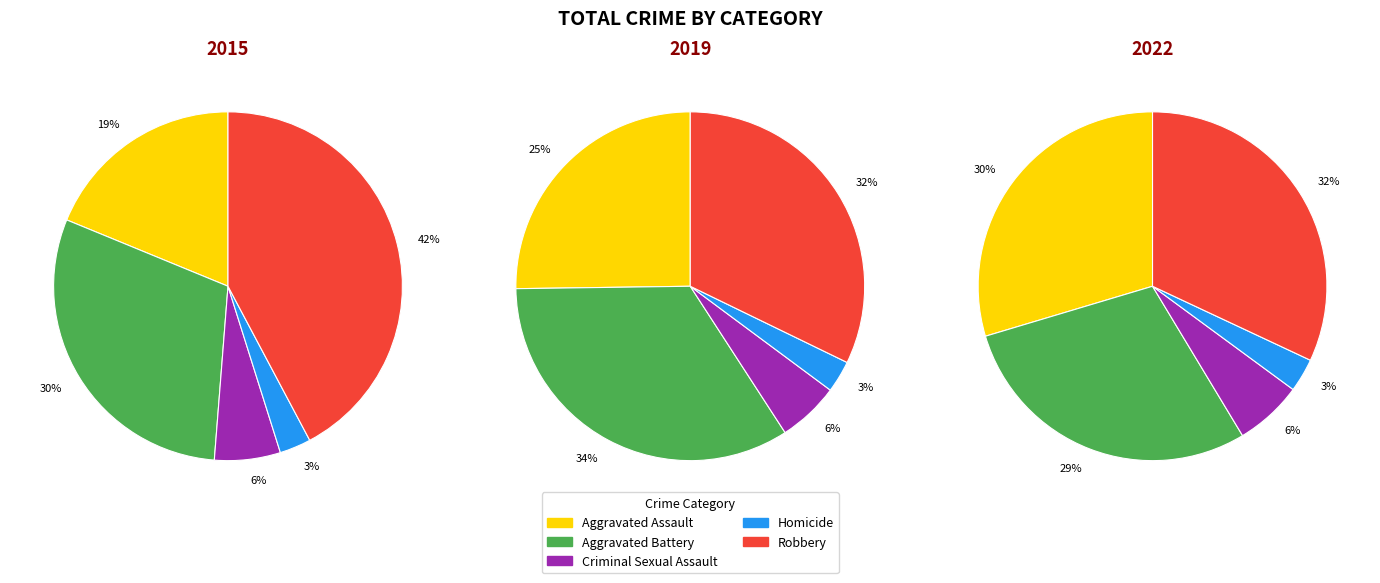

Which slice is the largest?

Robbery